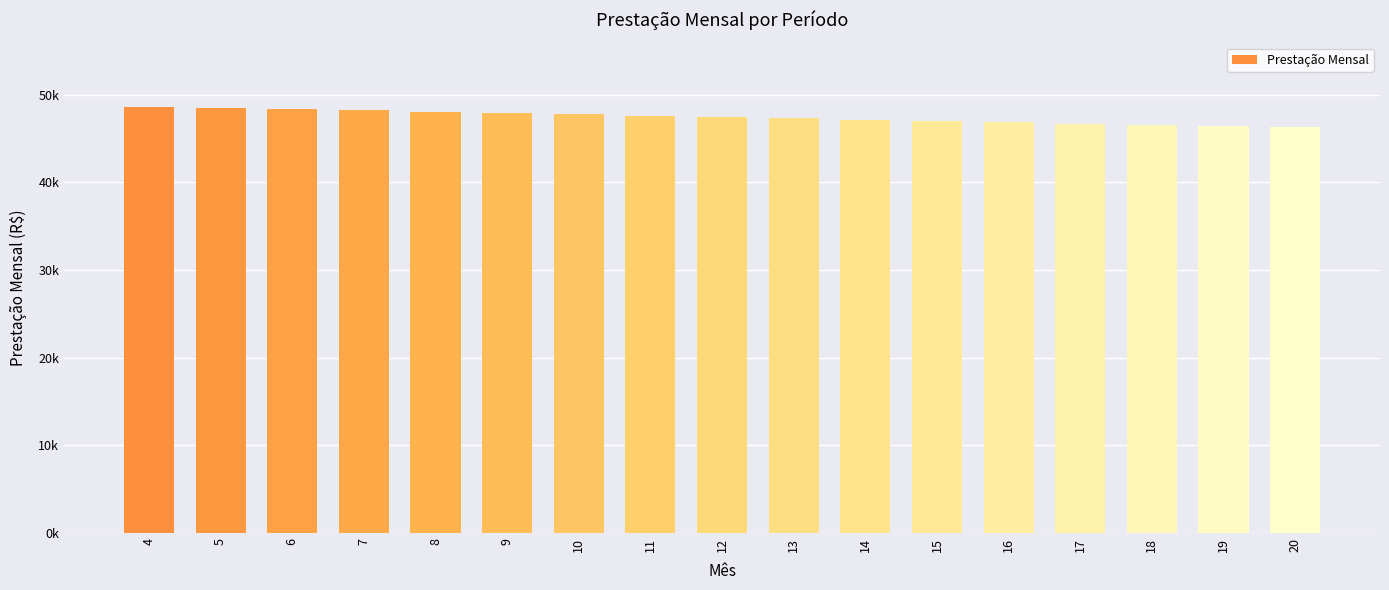

Are the bars grouped side by side (vs. stacked)?

No